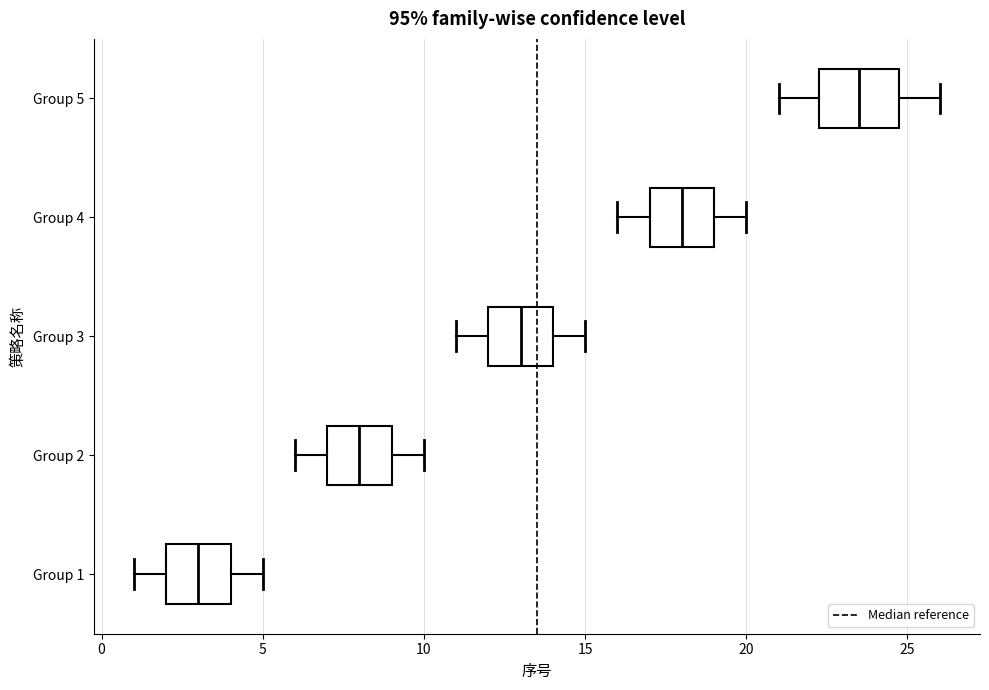

Where is the left edge of the box for Group 2 on the x-axis? The values are not printed on the chart, so give them approximately, as read against the axis.

7.0